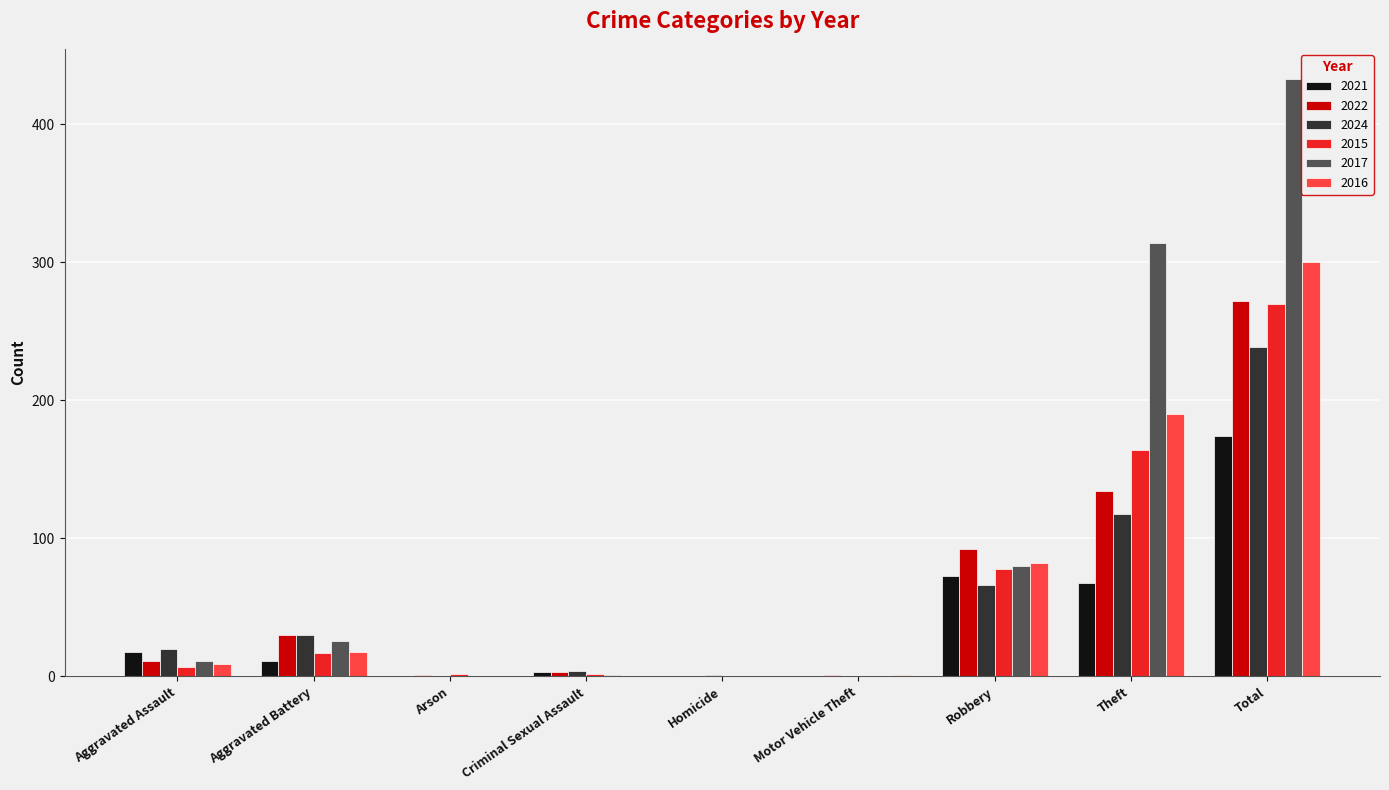

At which category is the sum across all series the highest?

Total